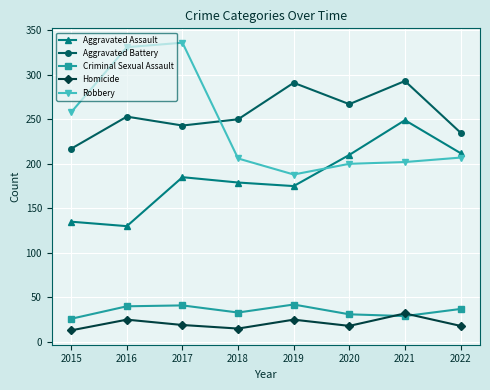

Which series changed the most between 2017 and 2021?

Robbery